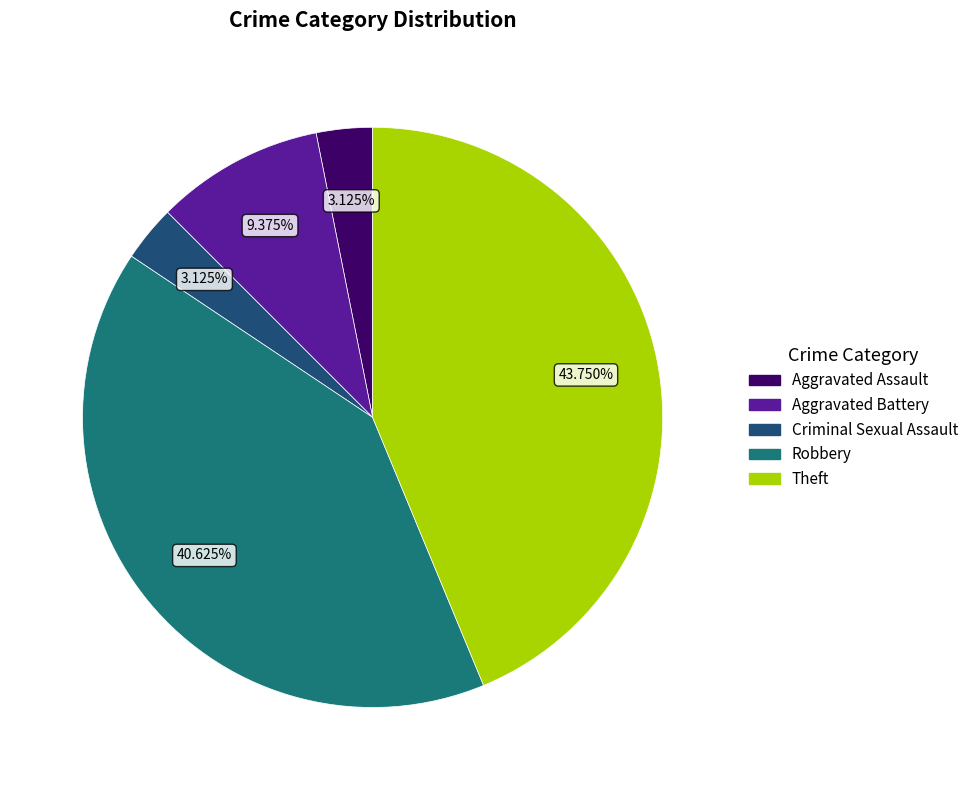

How many slices are in this pie chart?

5